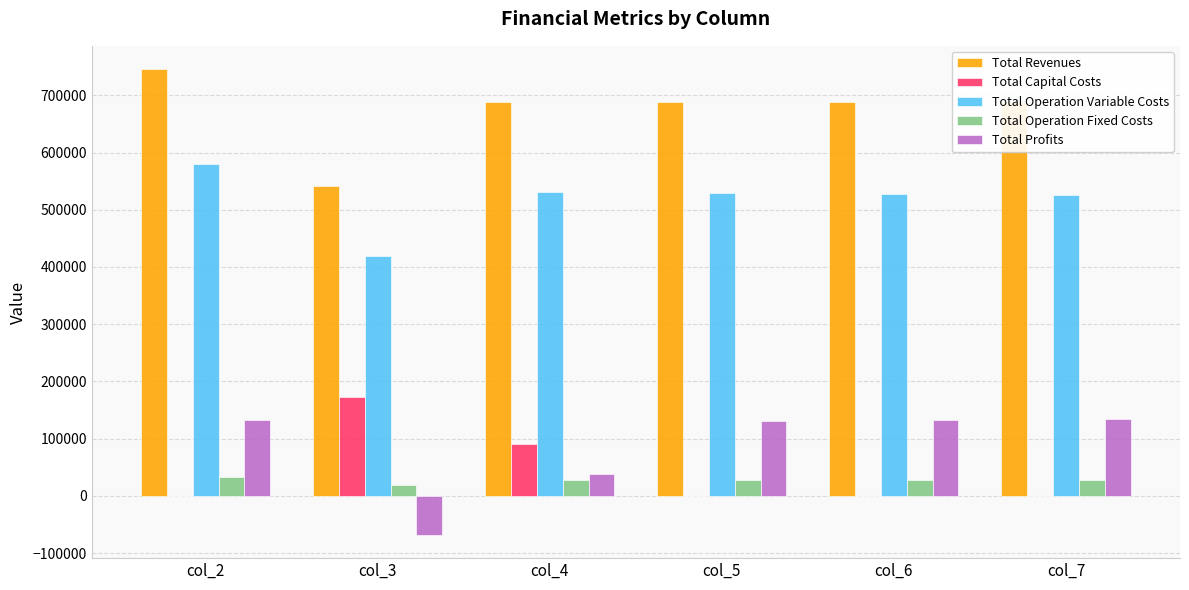

What is the sum of all Total Profits values?

498145.8